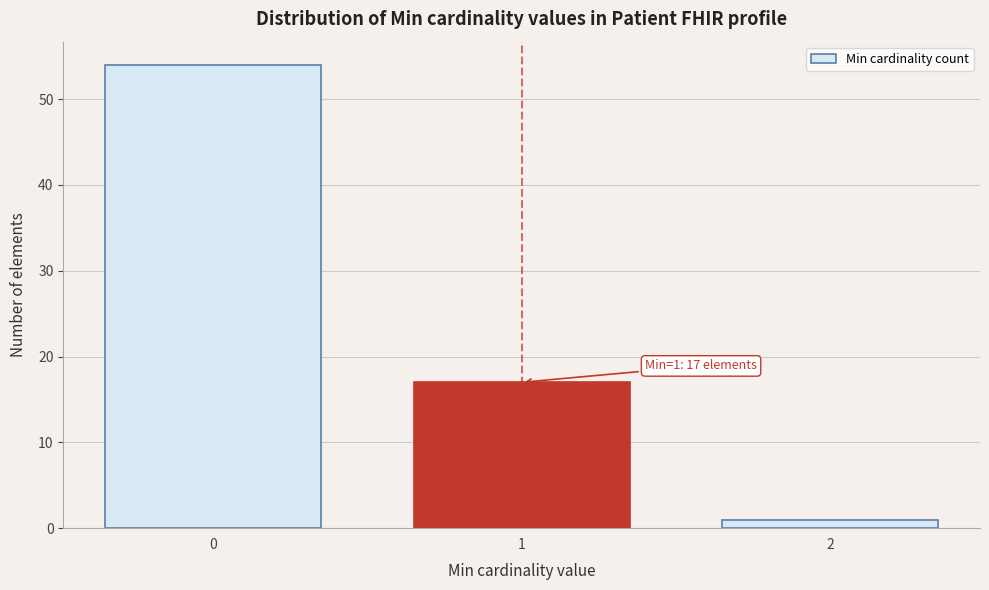

Reading right to left, extract all data points from this chart.

1	17	54